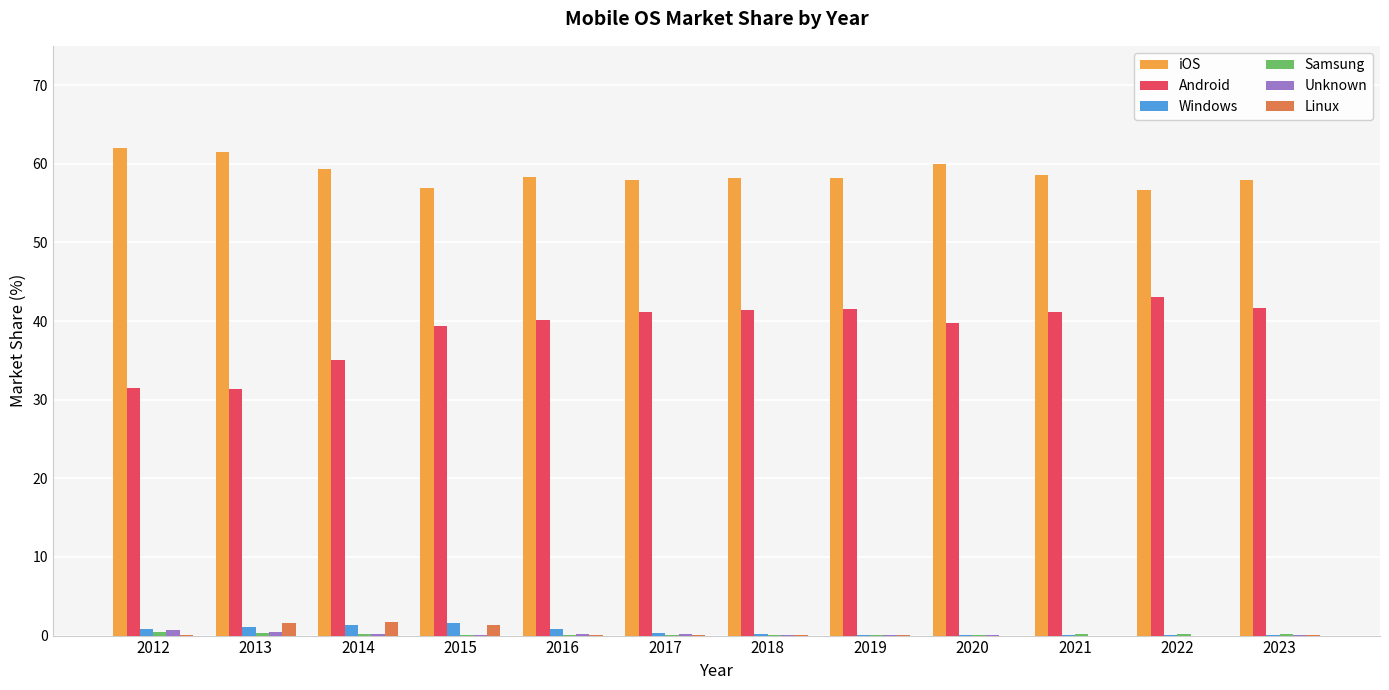

Which series has the largest total across all categories?

iOS